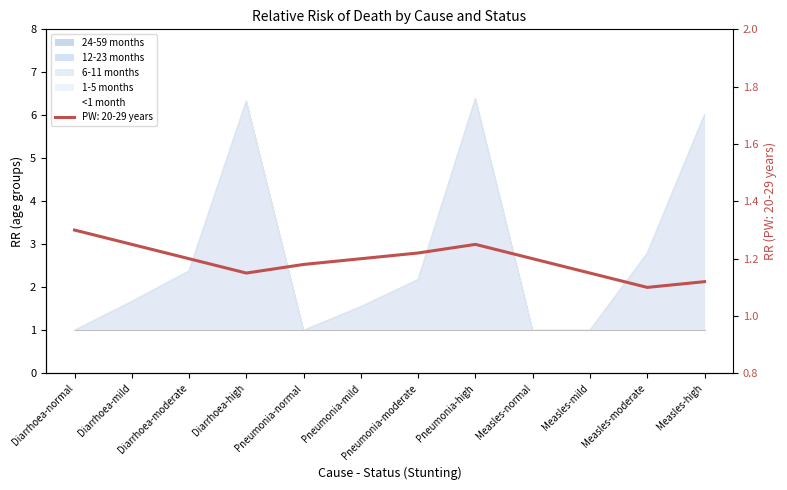

How many data points does each series have?

12